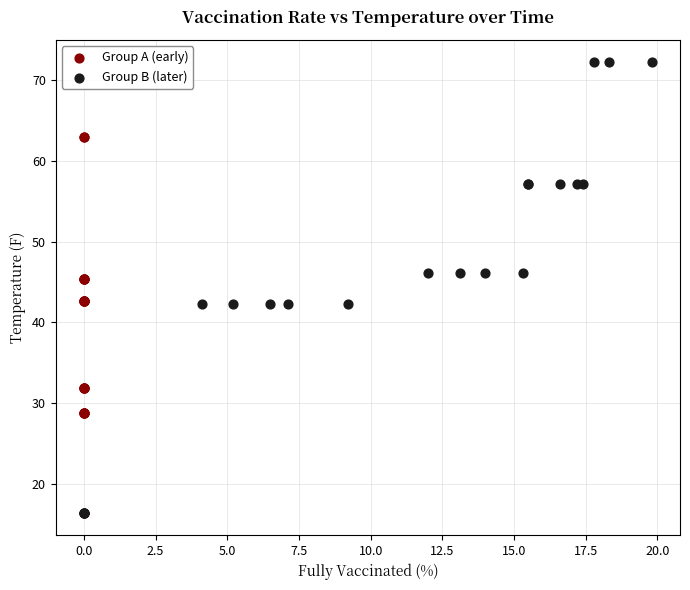

What are all the series names shown in the legend?

Group A (early), Group B (later)